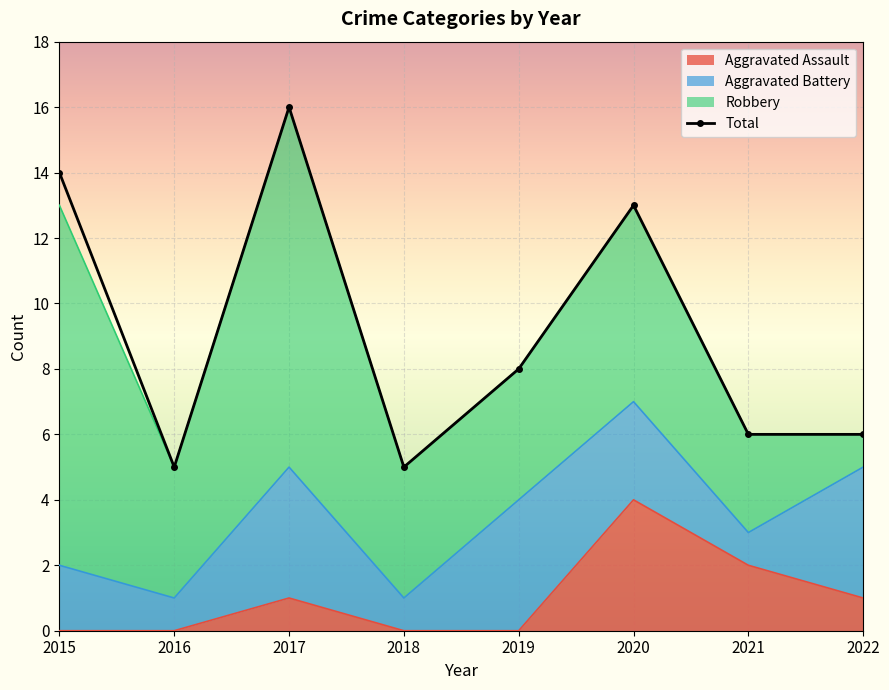

Where does the Total series first go above 8?

2015